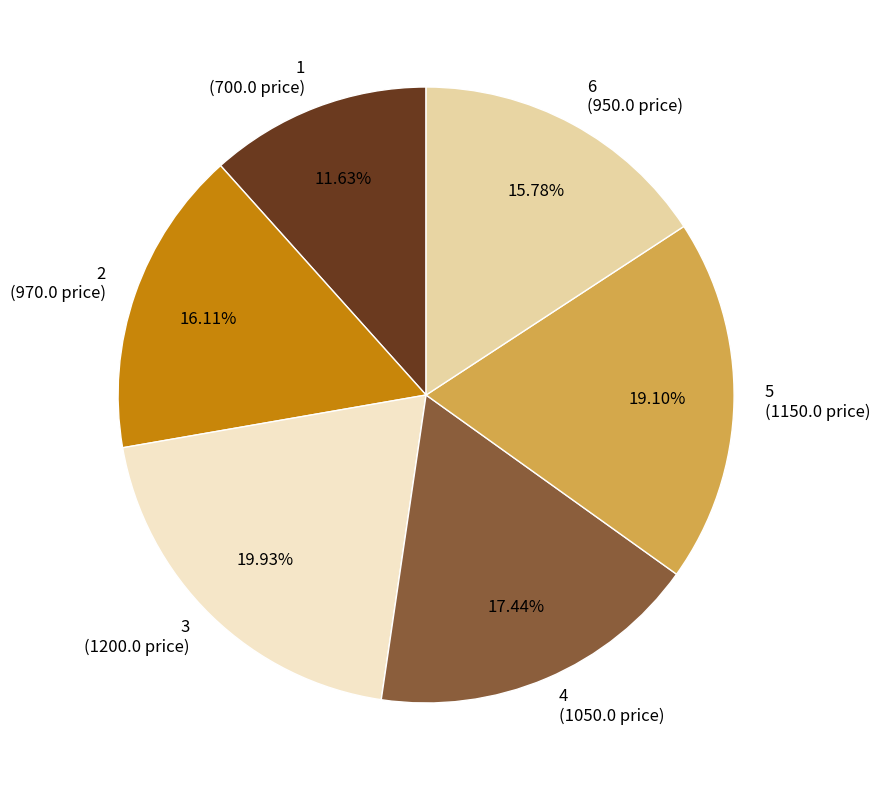

Between 2 and 3, which is larger?

3